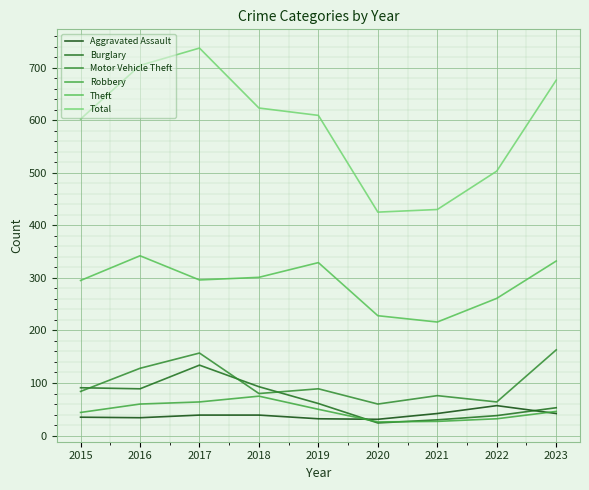

What is the value of the Motor Vehicle Theft point at the 9th from the left?

163